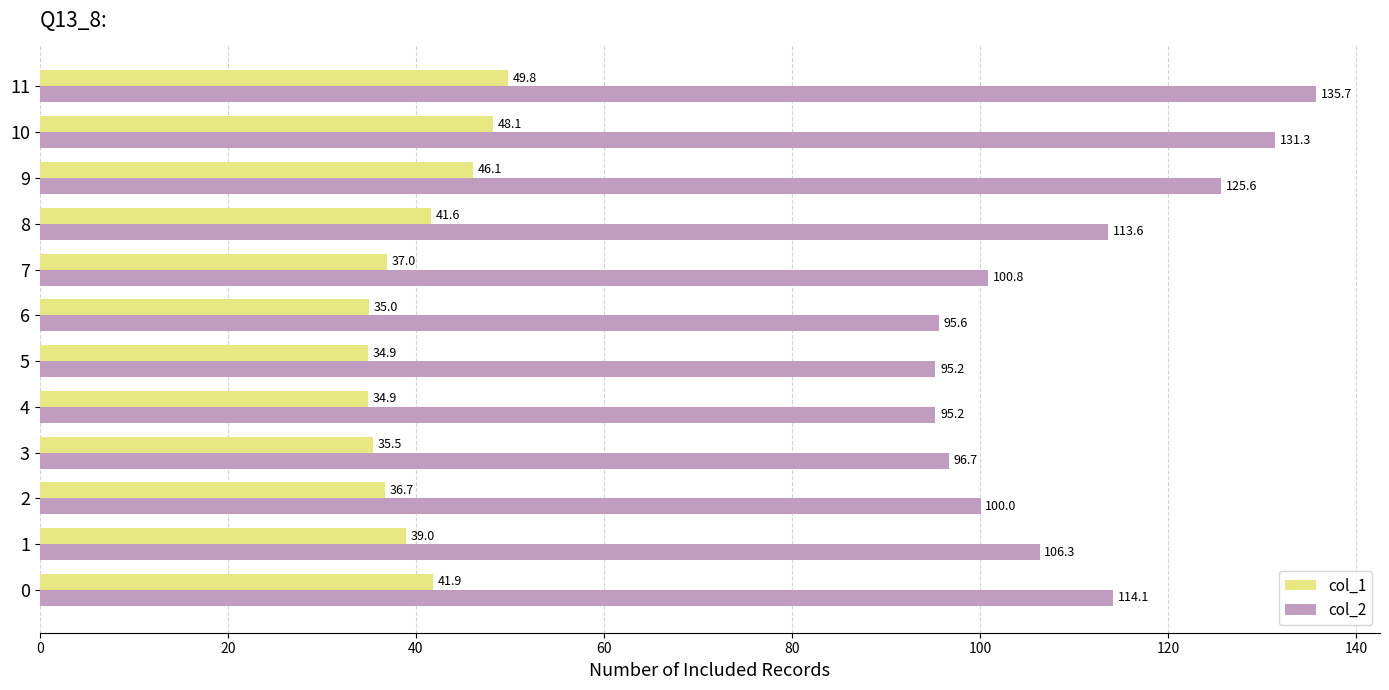

What is the approximate value of col_1 at 8?

41.6